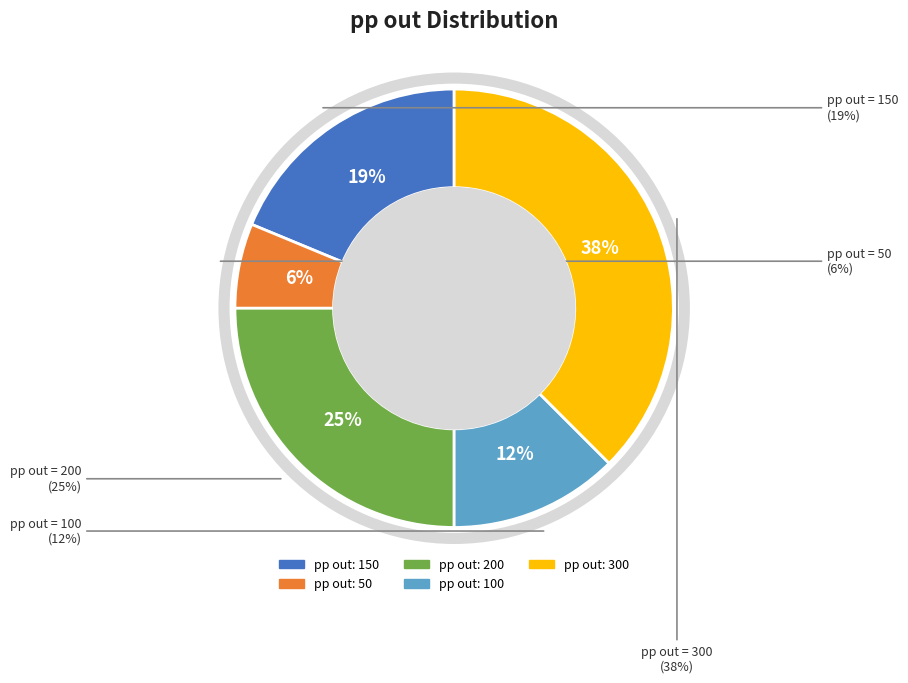

Rank the categories by value from lowest to highest.

pp out: 50, pp out: 100, pp out: 150, pp out: 200, pp out: 300